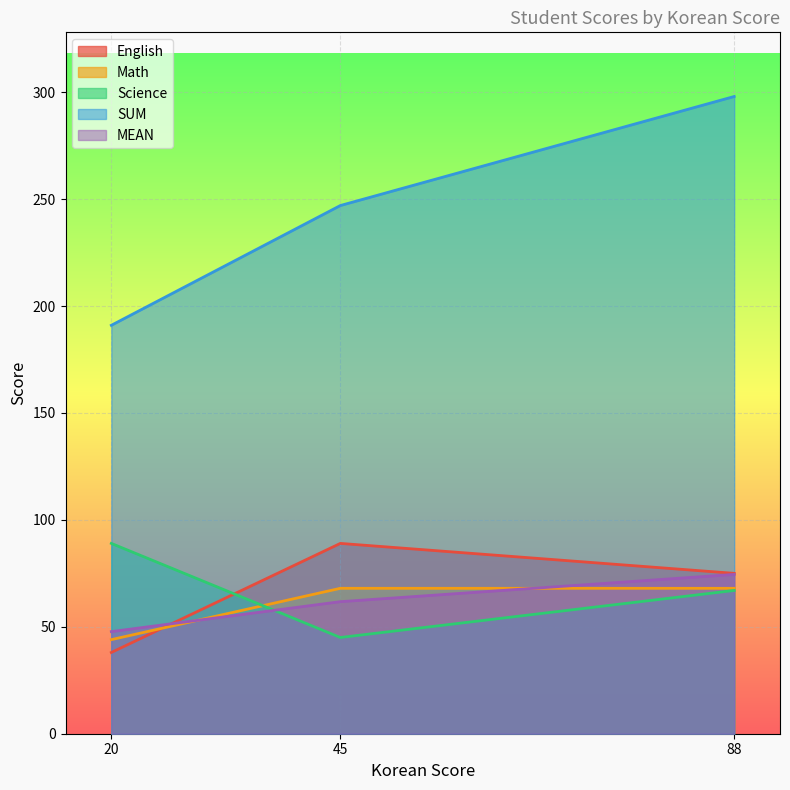

The Math series shows 22.8 at 88. True or false?

False